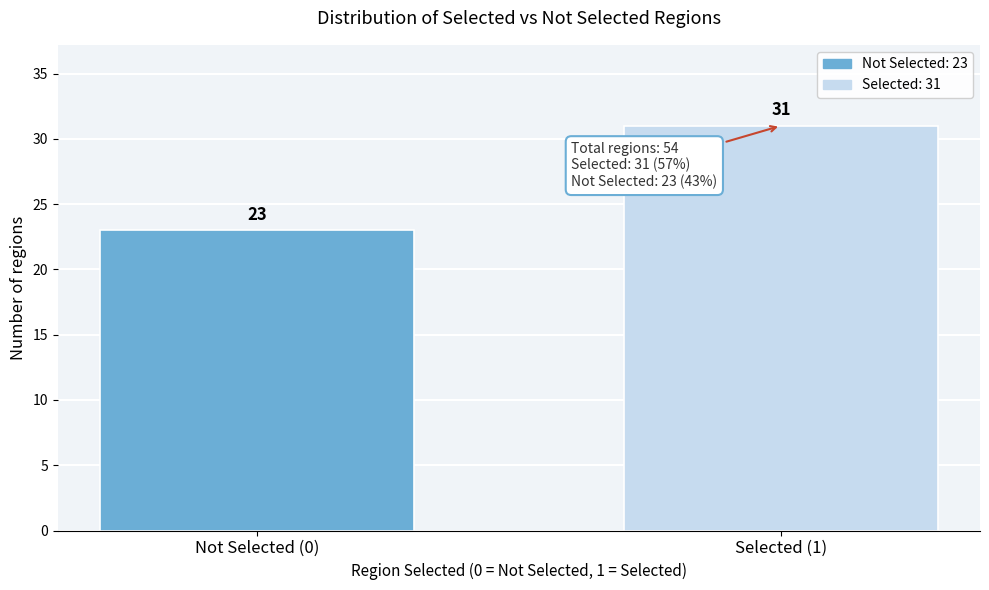

Reading left to right, extract all data points from this chart.

Not Selected (0)=23	Selected (1)=31